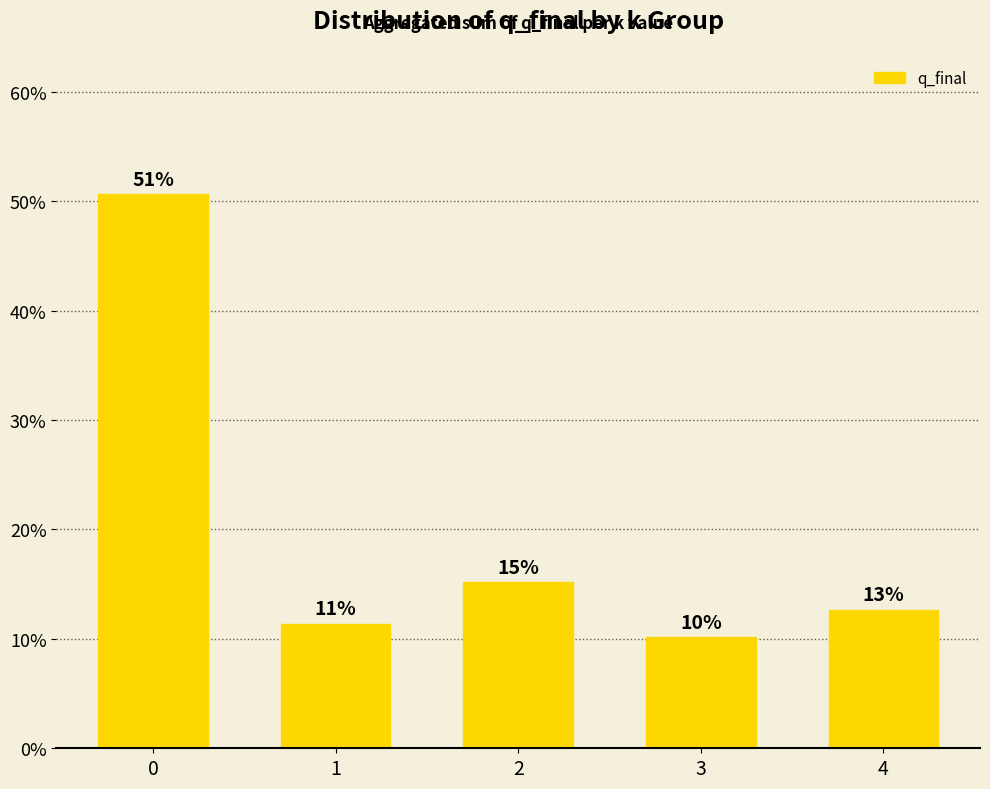

What is the difference between the values at 1 and 0?

39.2